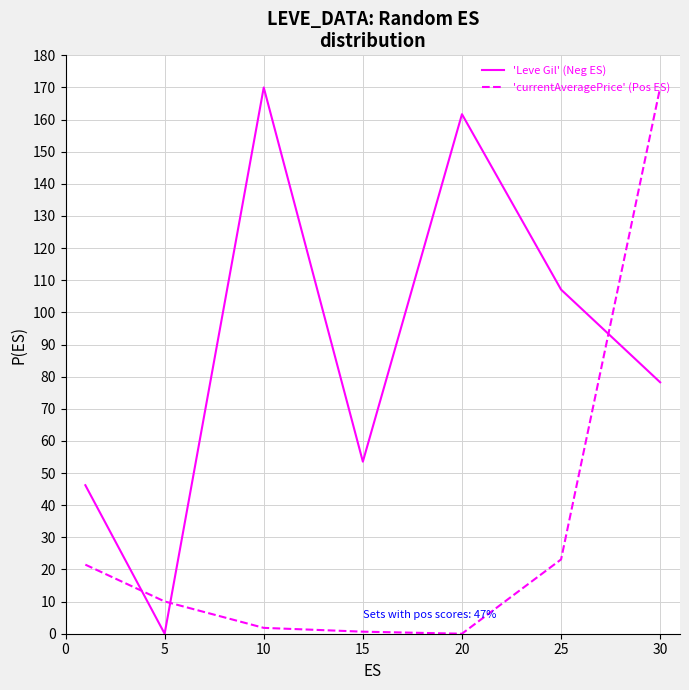

In 'Leve Gil' (Neg ES), how many points are lower than both neighbors (excluding endpoints)?

2